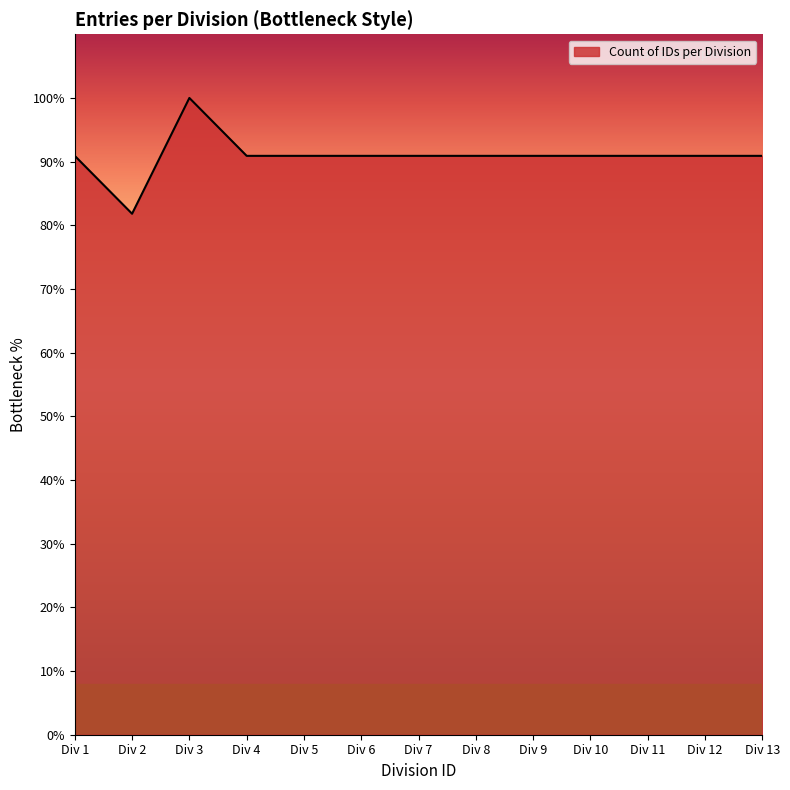

What is the smallest value displayed?

81.8